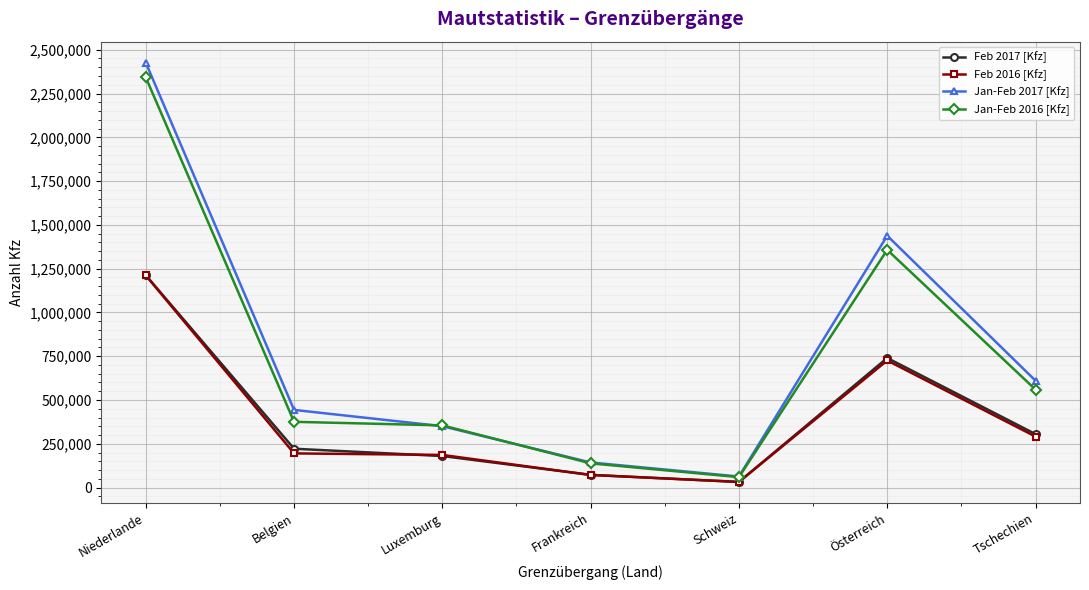

What is the difference between the highest and lowest values at Niederlande?

1214814